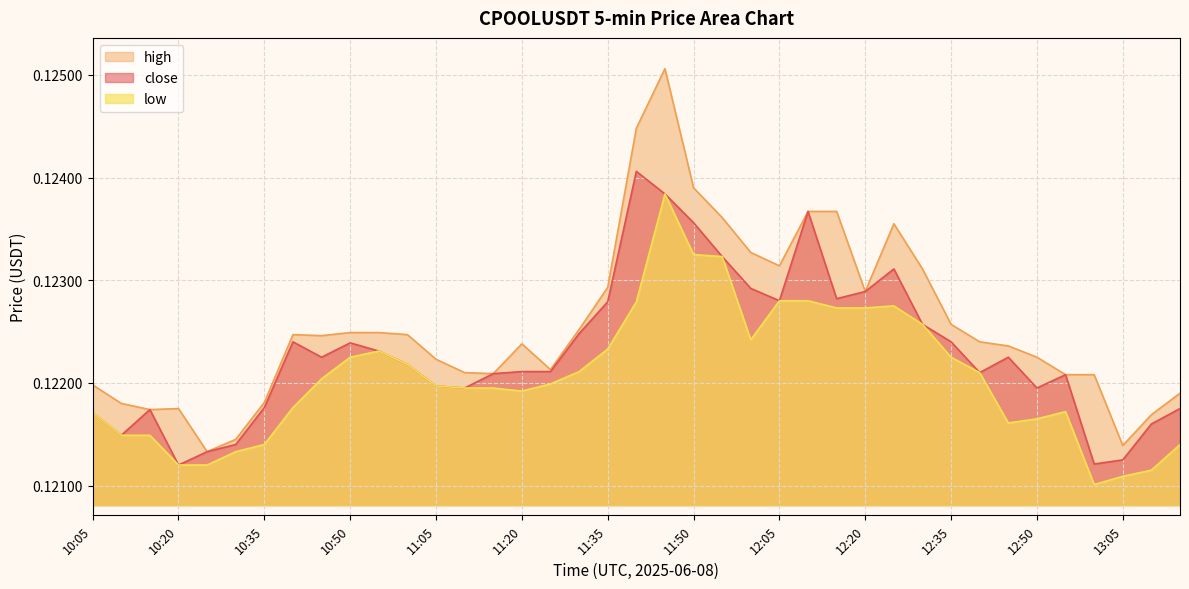

True or false: low has a value of 0.2 at 10:45.

False